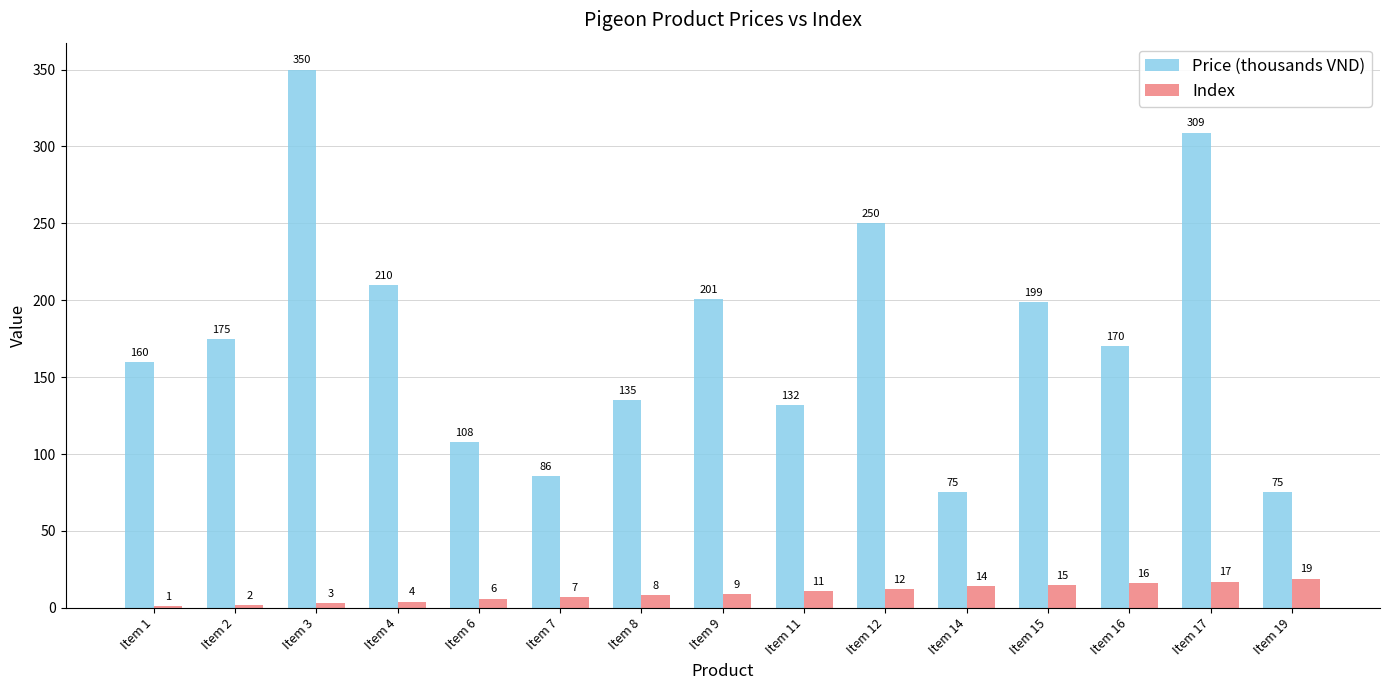

What is the sum of all Index values?

144.0